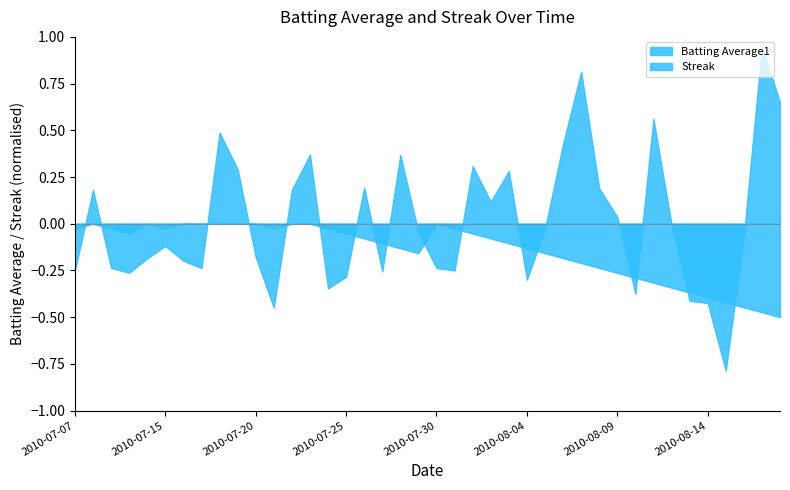

Which series ends up on top after the final intersection of Batting Average1 and Streak?

Batting Average1